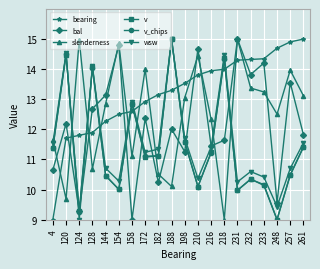

At which category is the sum across all series the highest?

188